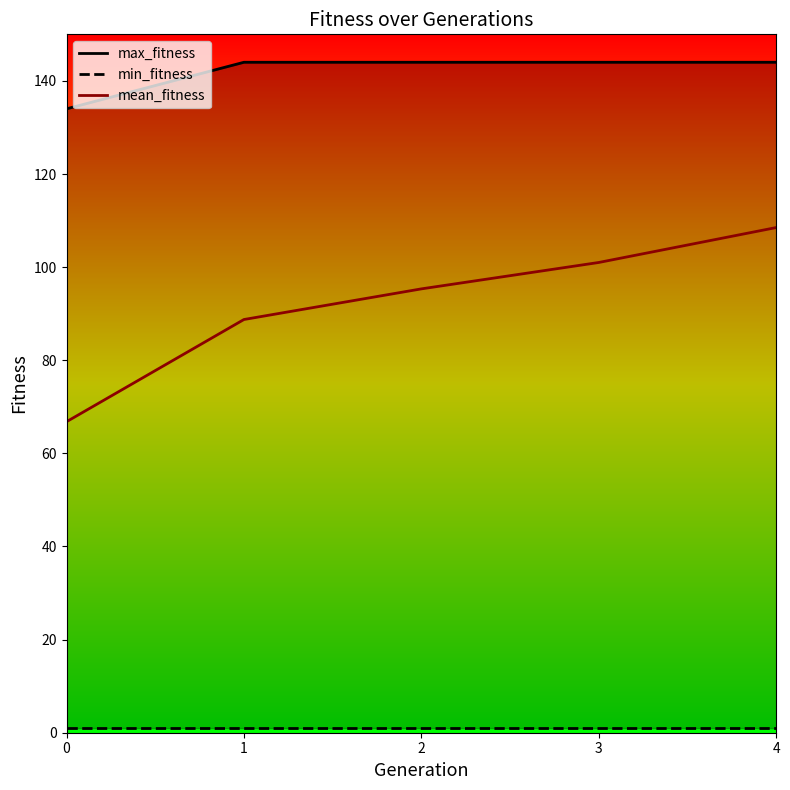

At which category is the sum across all series the highest?

4